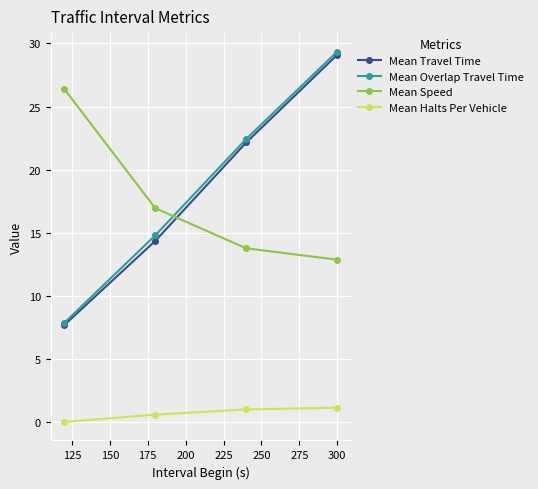

True or false: Mean Travel Time and Mean Speed intersect in this chart.

True